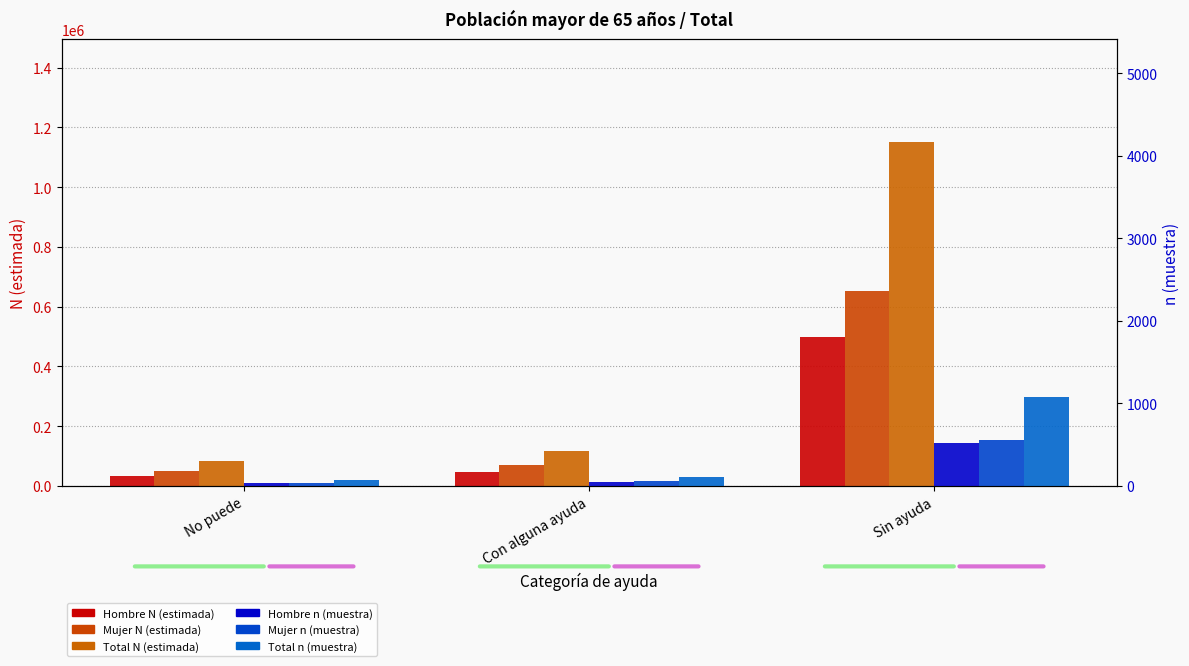

What is the sum of the Mujer N (estimada) values at Sin ayuda and Con alguna ayuda?

722333